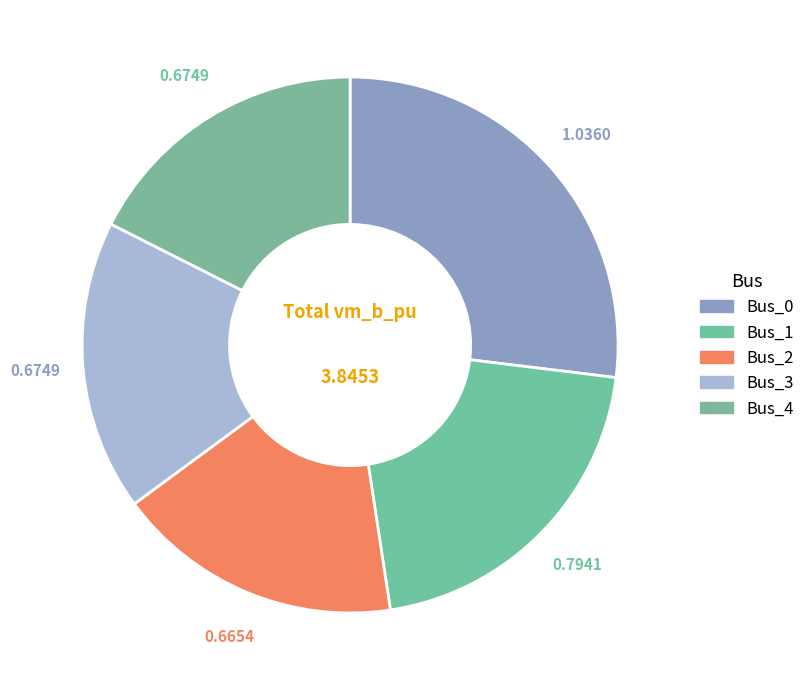

Is it true that Bus_0 is 27% of the pie?

True